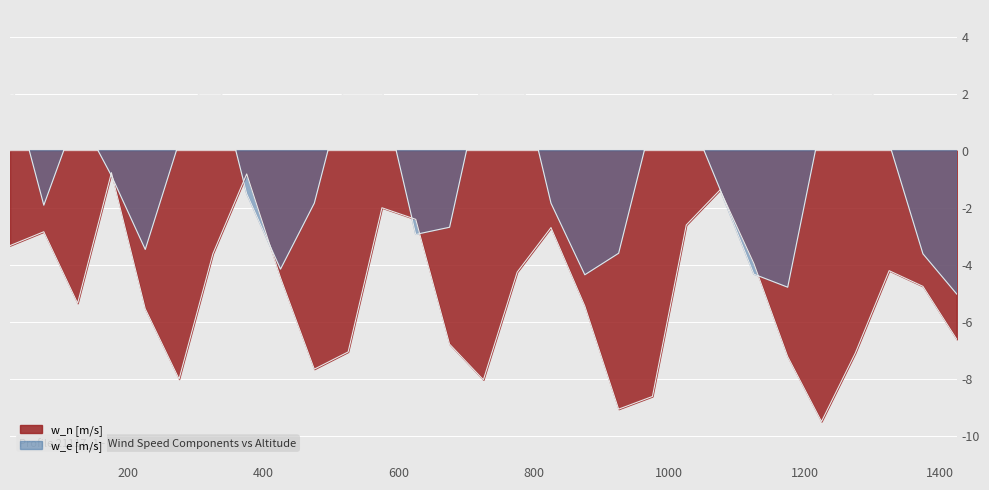

Reading left to right, transcribe all the data shown in this chart.

w_n [m/s]: -3.3	-2.8	-5.4	-0.8	-5.5	-8.0	-3.6	-0.8	-4.5	-7.7	-7.1	-2.0	-2.4	-6.8	-8.0	-4.3	-2.7	-5.4	-9.1	-8.6	-2.6	-1.4	-4.0	-7.2	-9.5	-7.1	-4.2	-4.8	-6.6
w_e [m/s]: 2.5	-1.9	1.3	-0.9	-3.5	0.3	3.2	-1.5	-4.2	-1.8	2.7	2.1	-2.9	-2.7	2.7	3.1	-1.8	-4.4	-3.6	1.1	1.5	-1.4	-4.3	-4.8	1.1	3.8	0.3	-3.6	-5.0